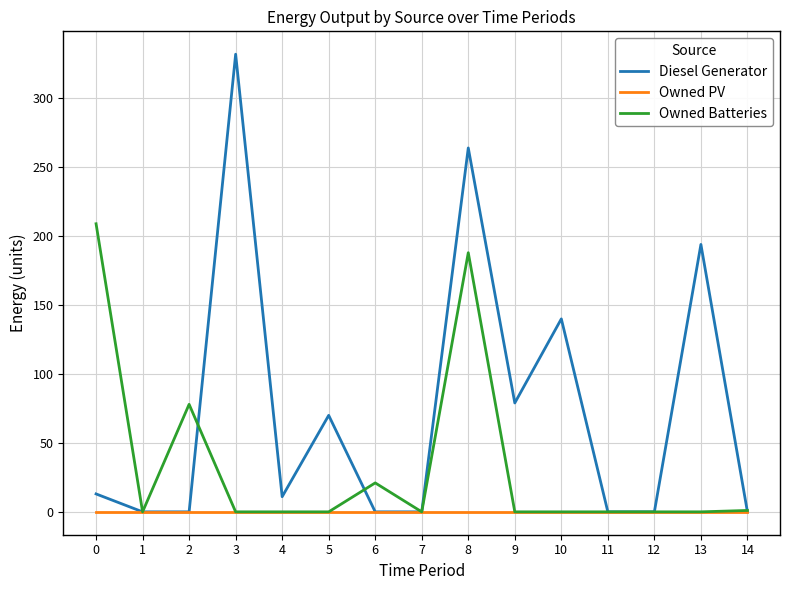

Which series has the largest total across all categories?

Diesel Generator